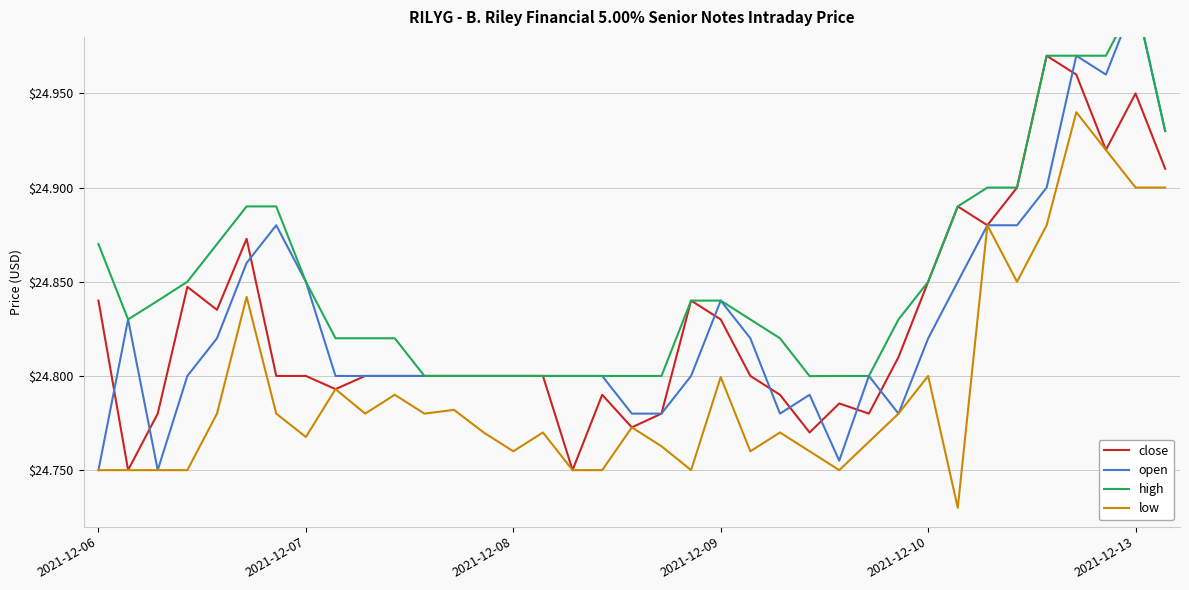

True or false: close has a value of 41.6 at 22.

False